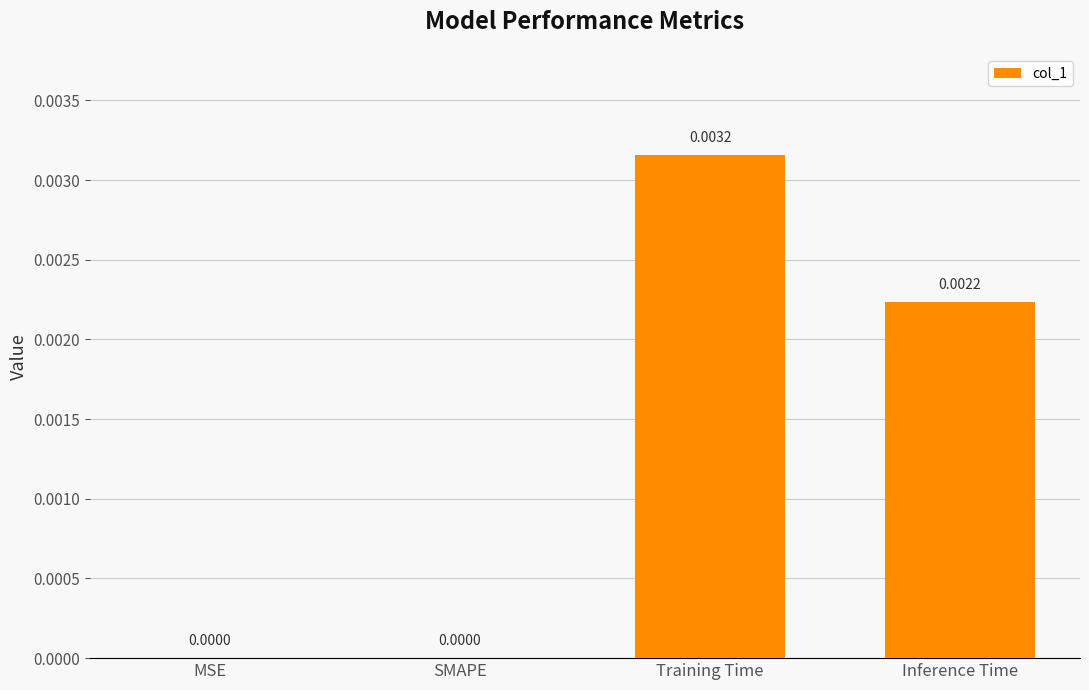

Which category has the highest value across all series?

Training Time